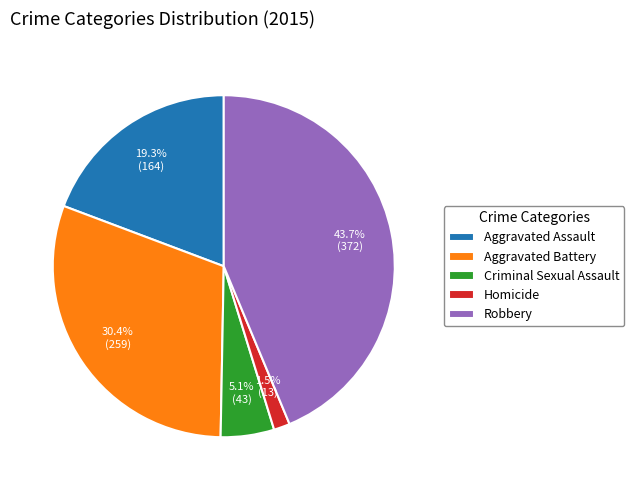

To the nearest percent, what percentage of the pie is Aggravated Assault?

19%